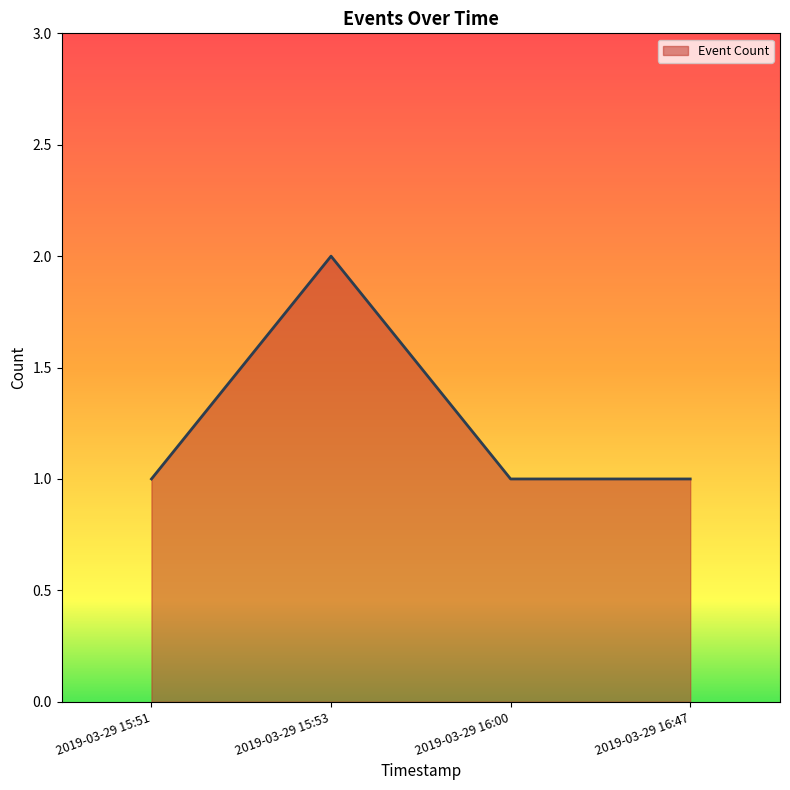

At which category does the data reach its first local peak?

2019-03-29 15:53